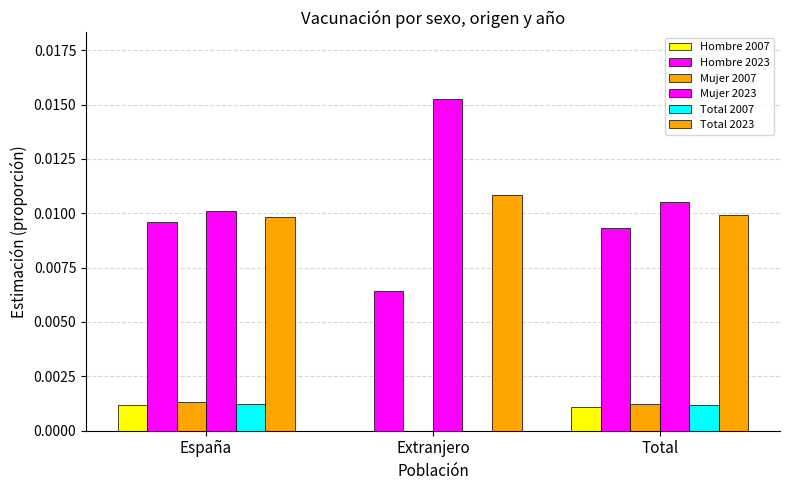

How many groups of bars are there?

3